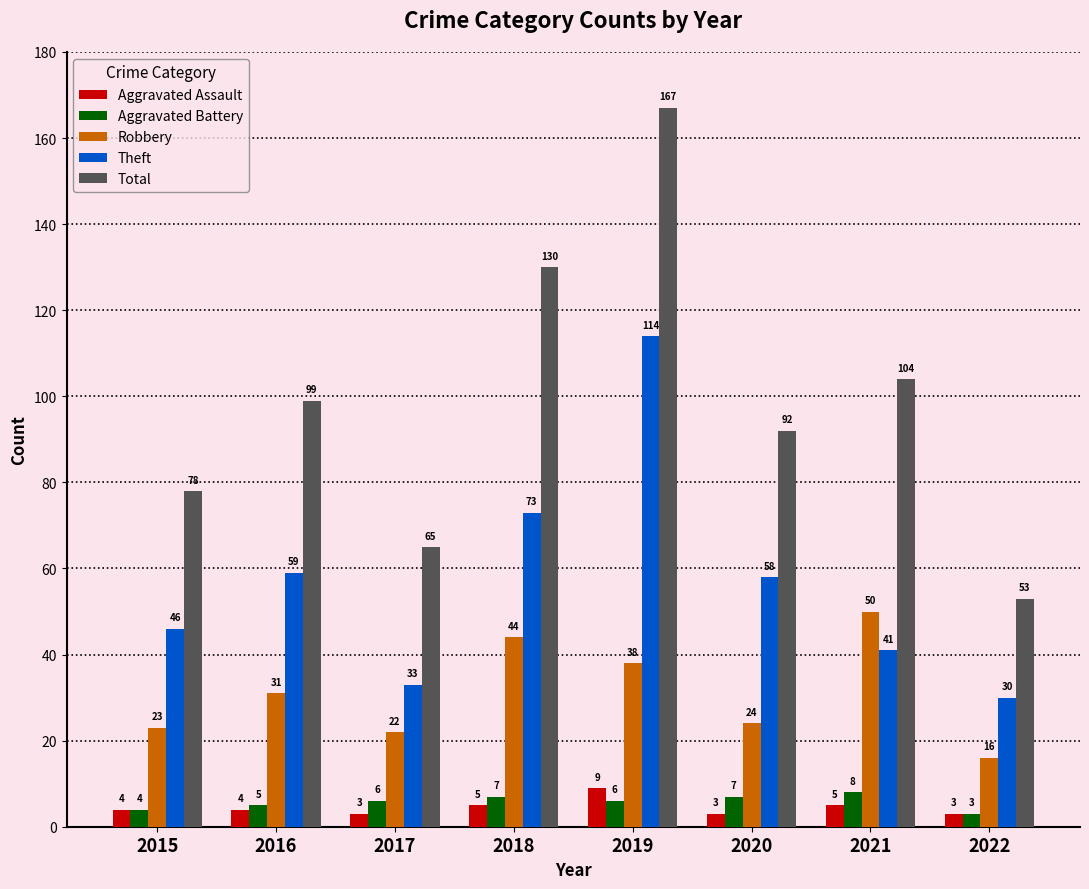

Rank the categories by Robbery value from lowest to highest.

2022, 2017, 2015, 2020, 2016, 2019, 2018, 2021